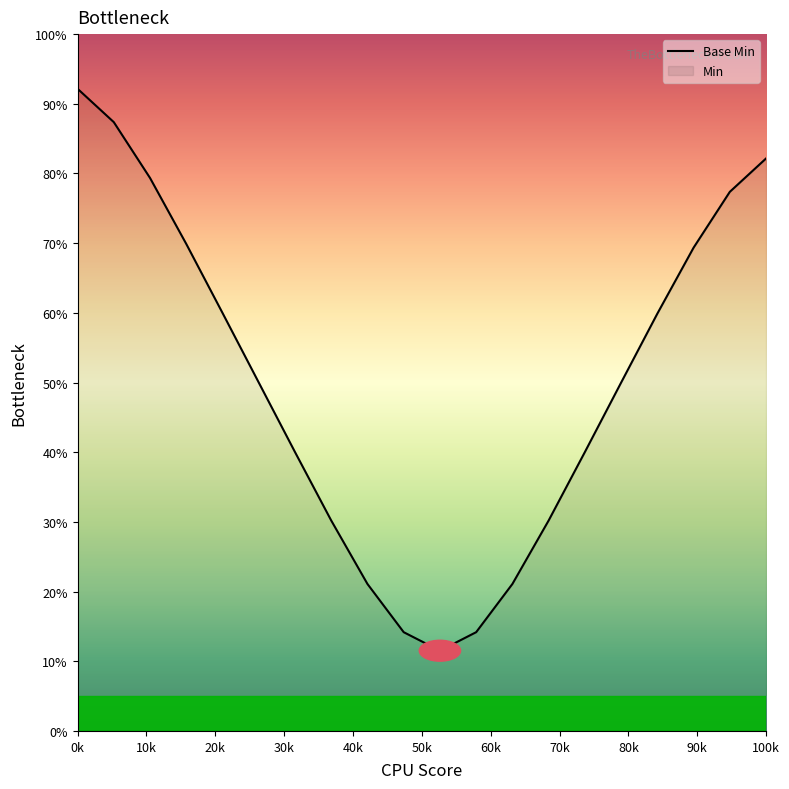

What is the smallest value displayed?

11.5